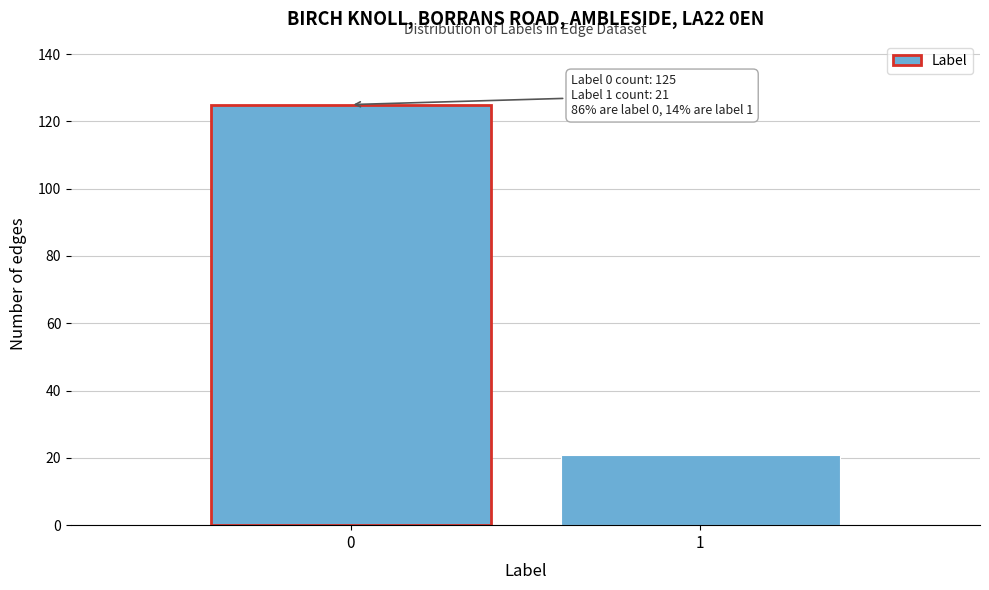

Reading left to right, what are all the values shown in this chart?

0=125	1=21